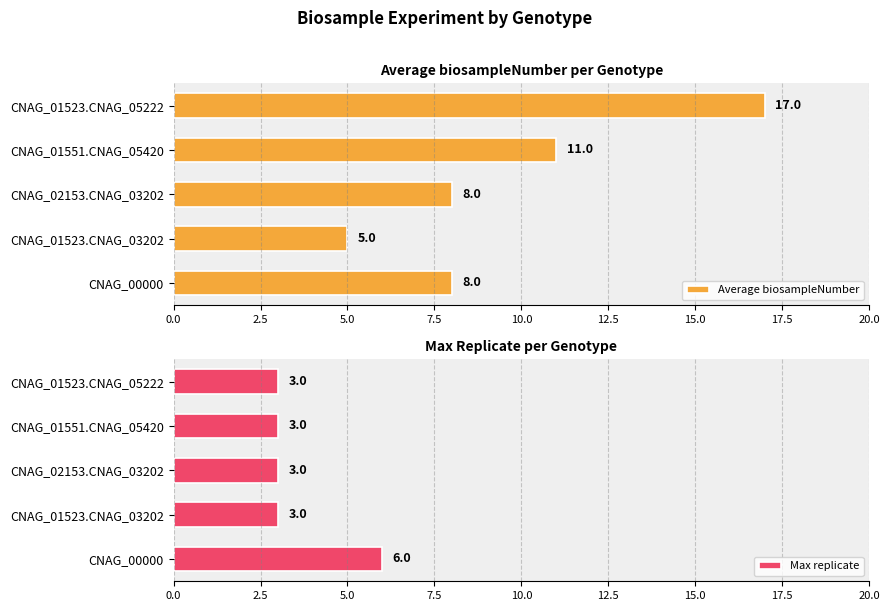

Is it true that Max replicate equals 2 at CNAG_01523.CNAG_03202?

False